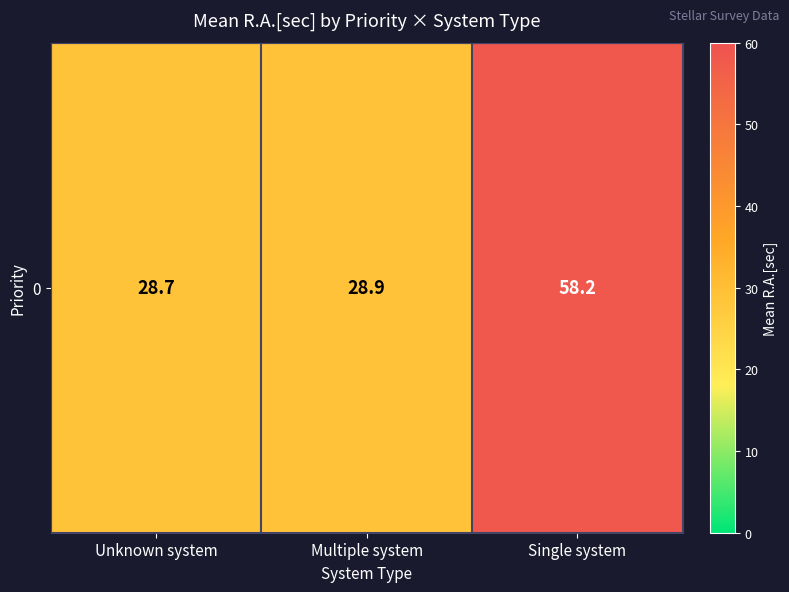

Reading right to left, extract all data points from this chart.

58.2	28.9	28.7